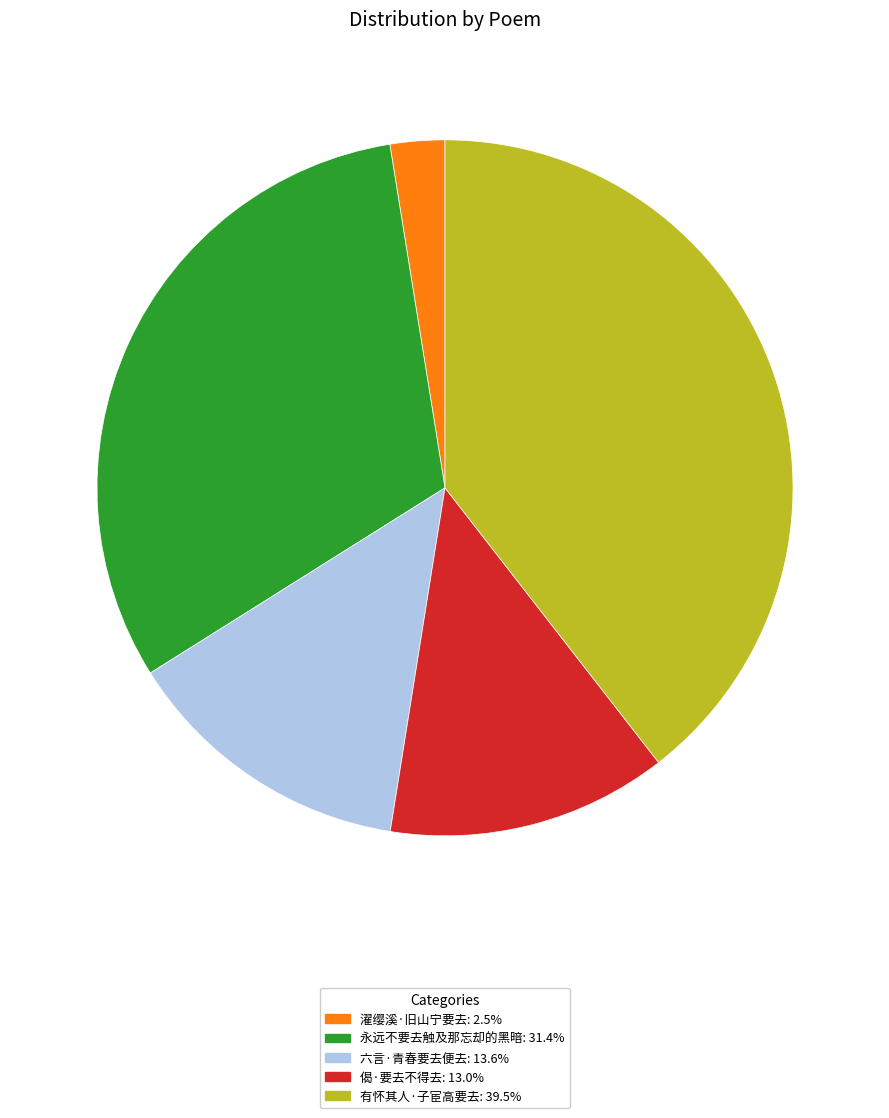

Which slice is the largest?

有怀其人·子宦高要去